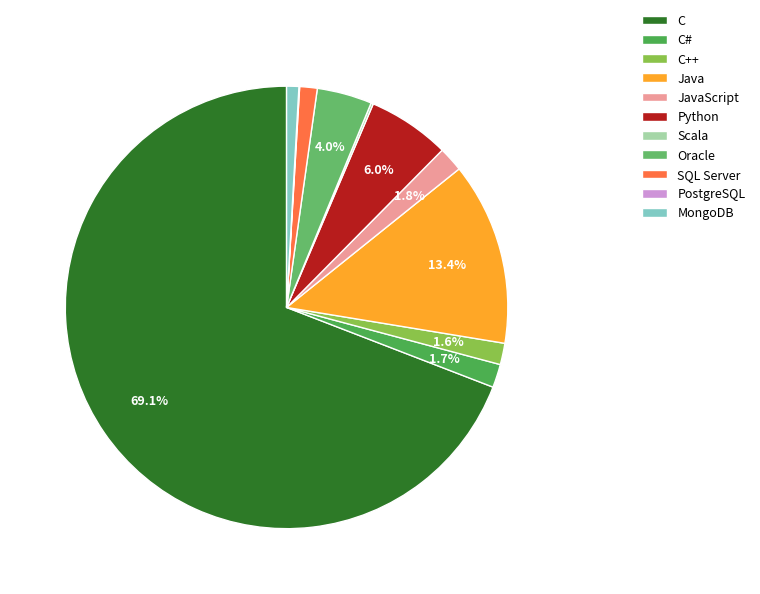

Between Oracle and SQL Server, which is larger?

Oracle